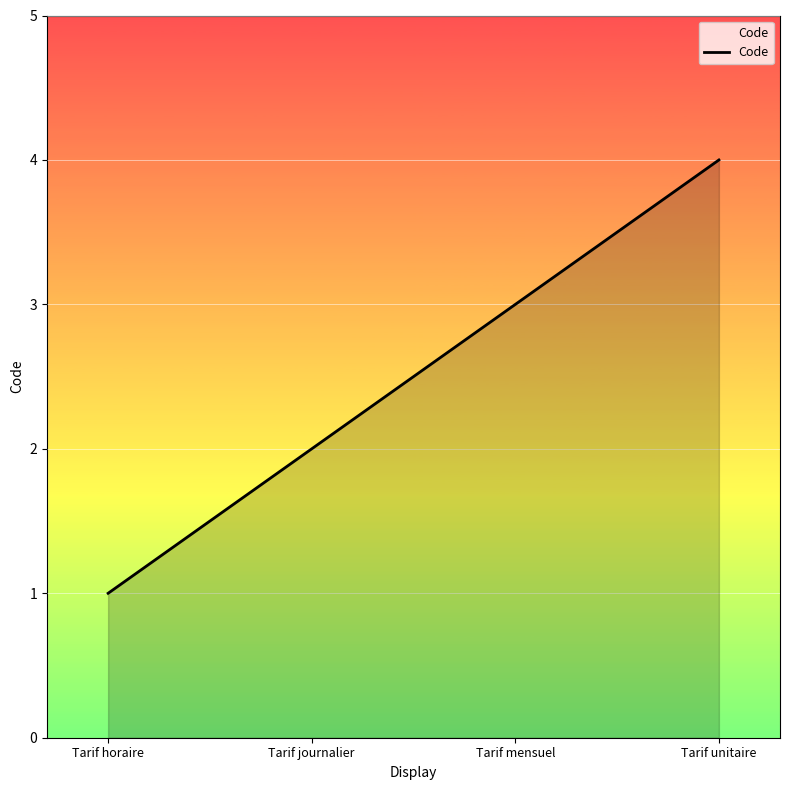

Rank the categories by value from lowest to highest.

Tarif horaire, Tarif journalier, Tarif mensuel, Tarif unitaire